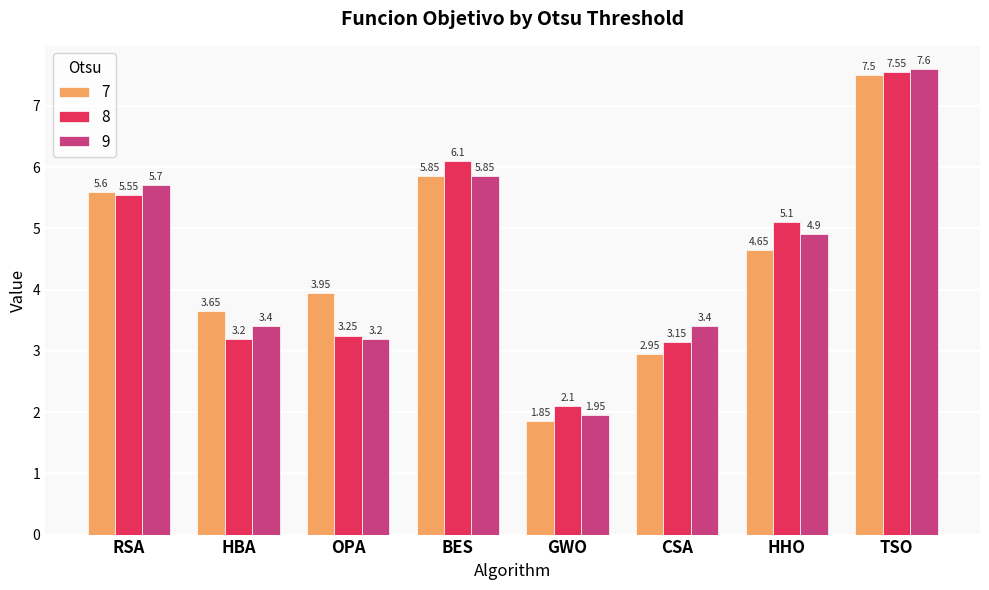

What are all the series names shown in the legend?

7, 8, 9